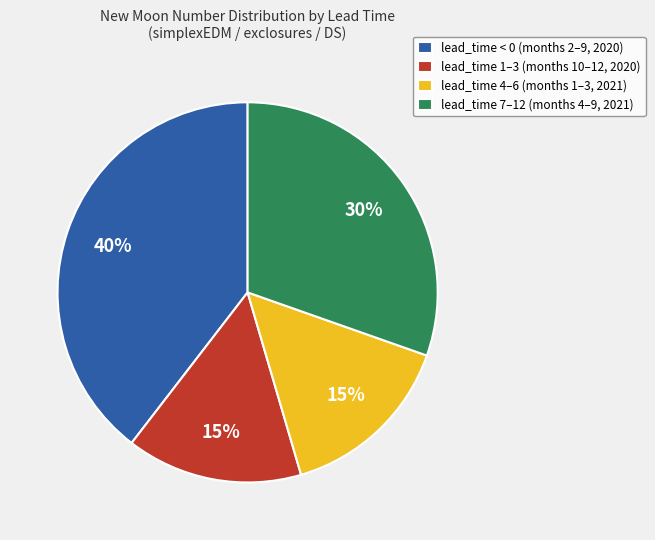

Is there any slice that represents more than half of the pie?

No